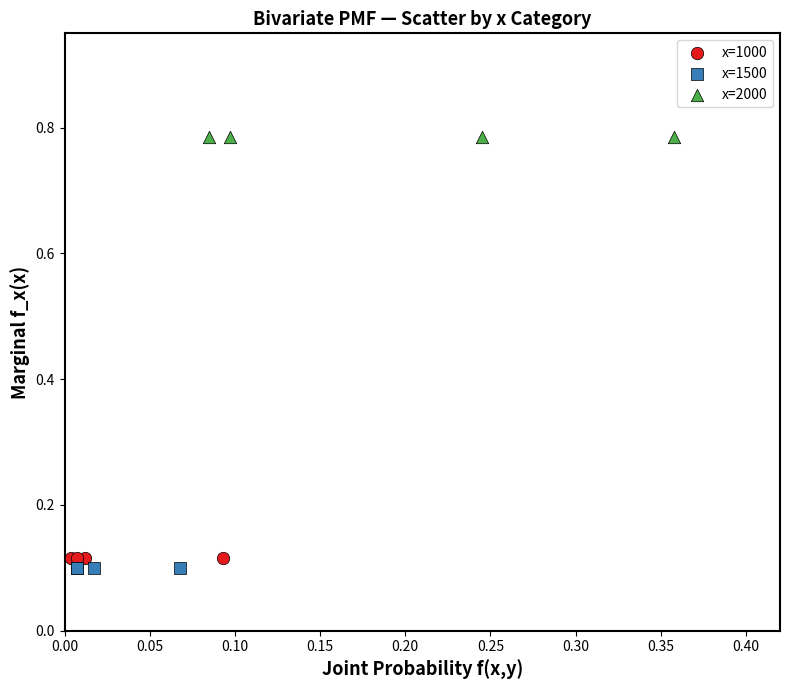

Which series reaches the maximum Y coordinate?

x=2000